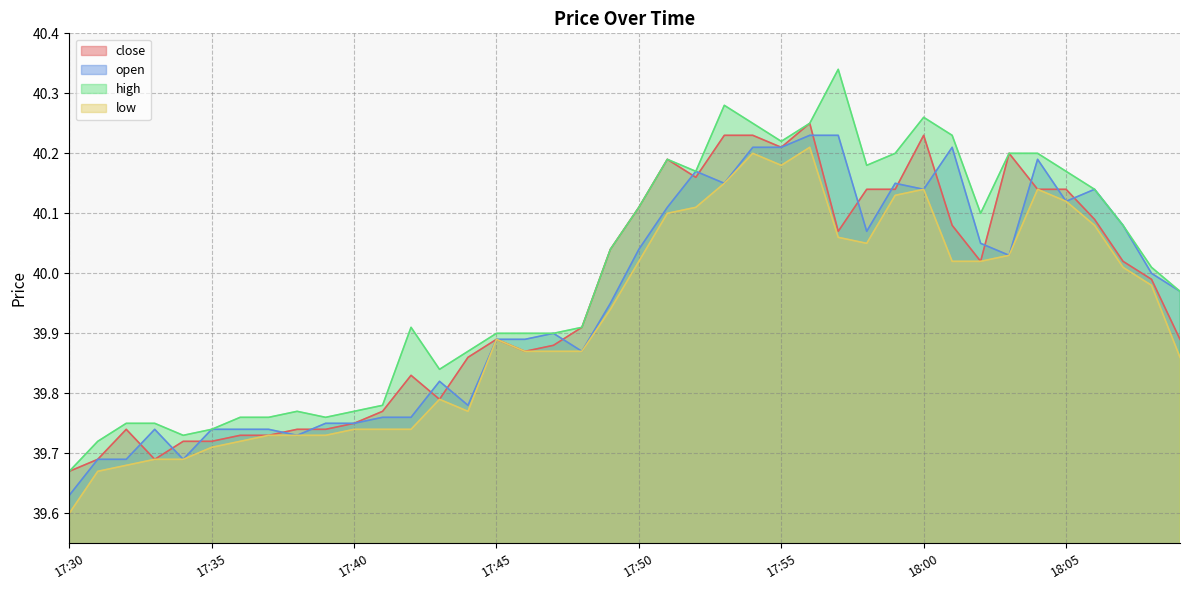

At which category does close reach its first local peak?

17:32